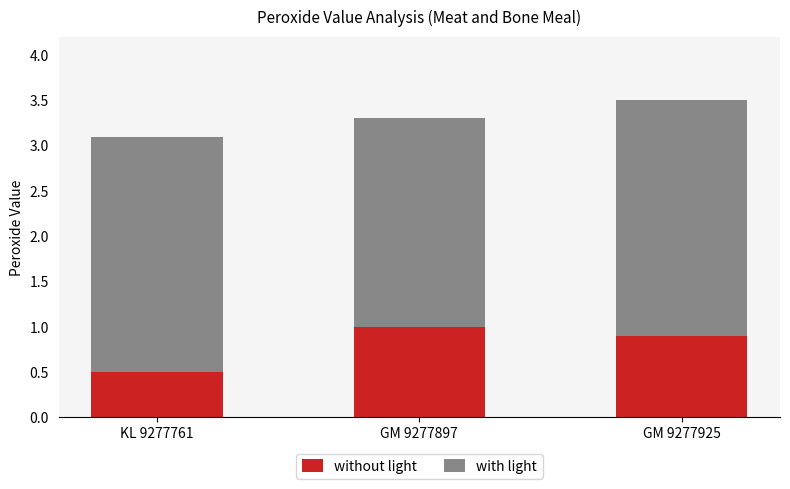

At which label does without light reach its minimum?

KL 9277761